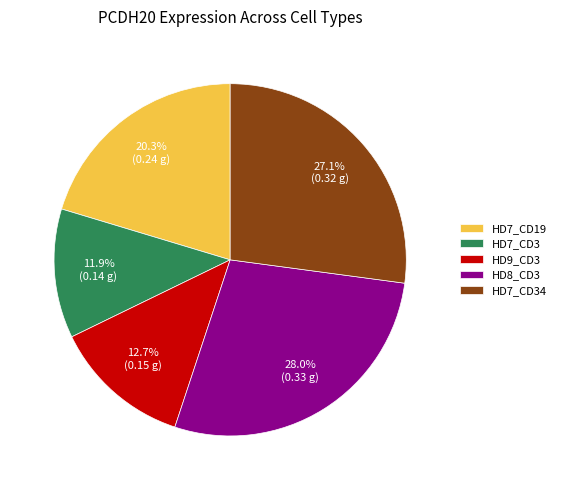

What is the ratio of the value at HD9_CD3 to the value at HD7_CD34?

0.5